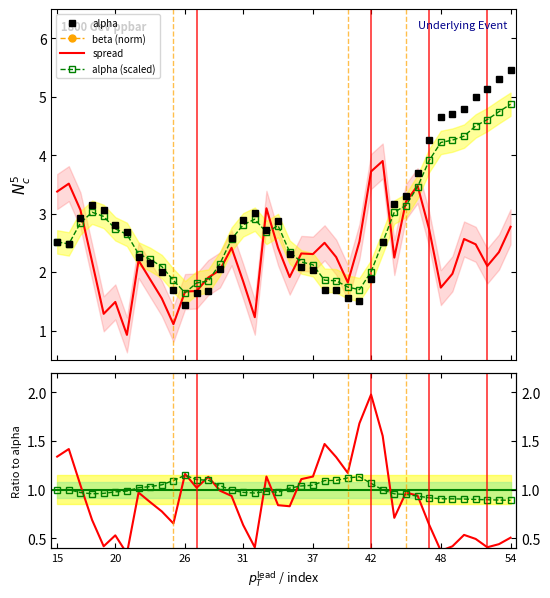

What is the approximate value of alpha at 15?

2.5